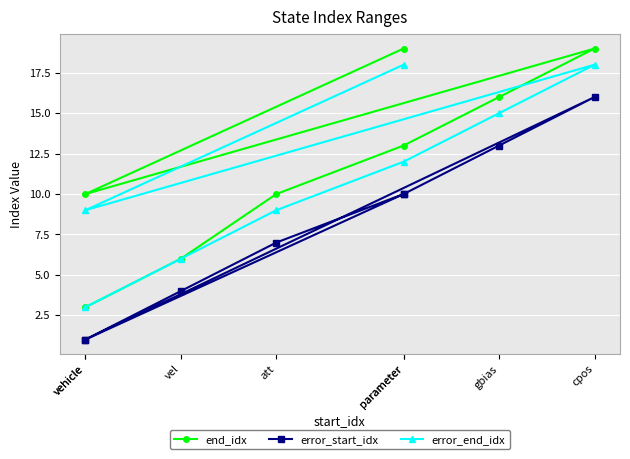

What is the difference between the highest and lowest values at vehicle?

2